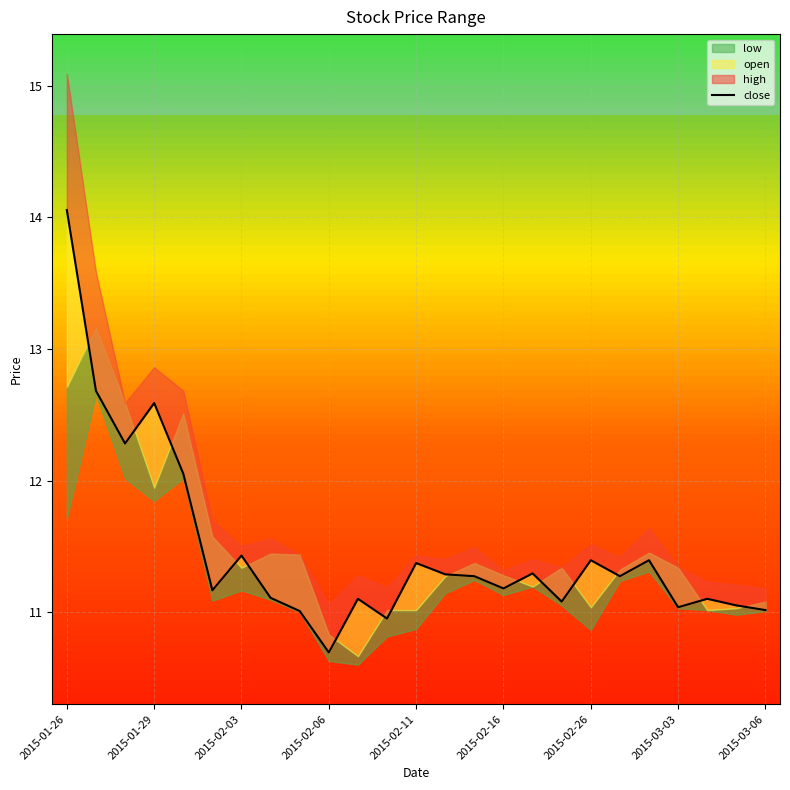

The value at 2015-03-06 is 11.0. True or false?

True